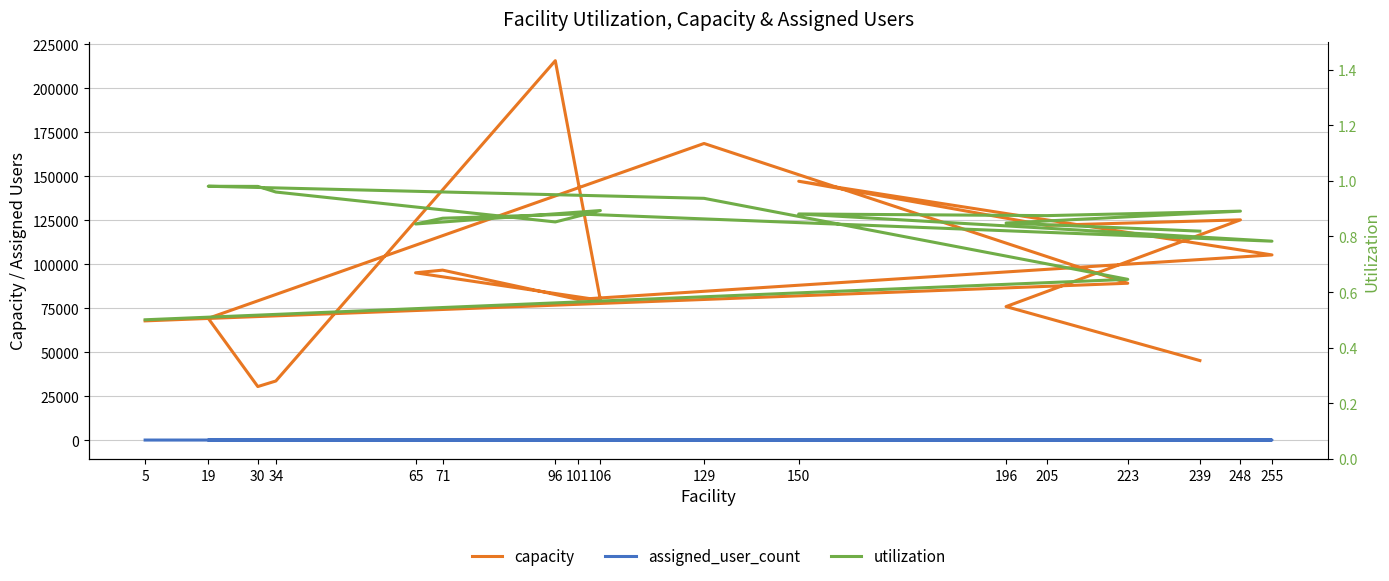

Is it true that capacity equals 75837.0 at 196?

True